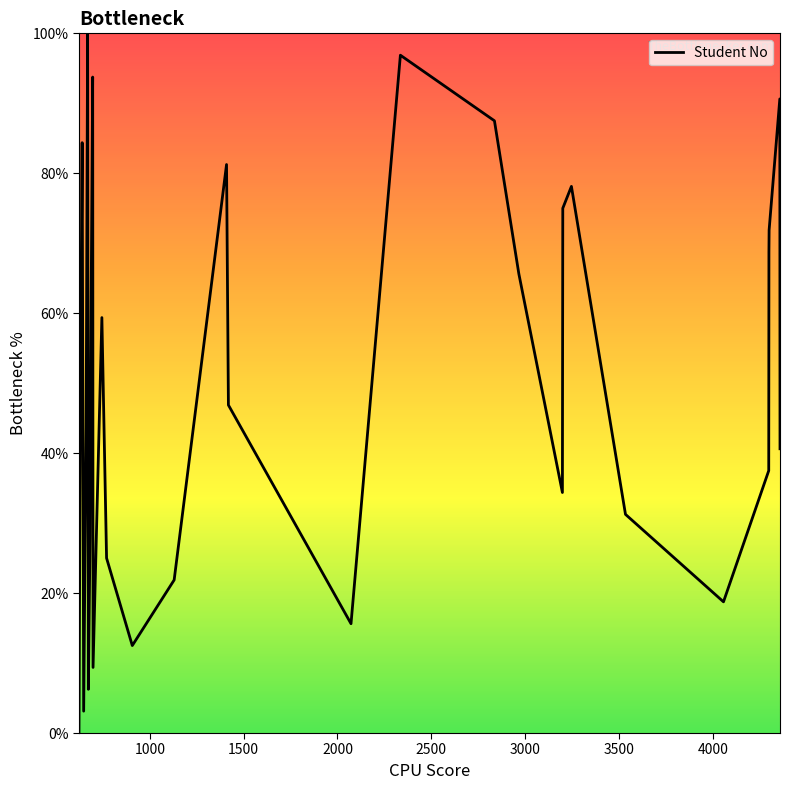

Is this an area chart (filled region under the line)?

No